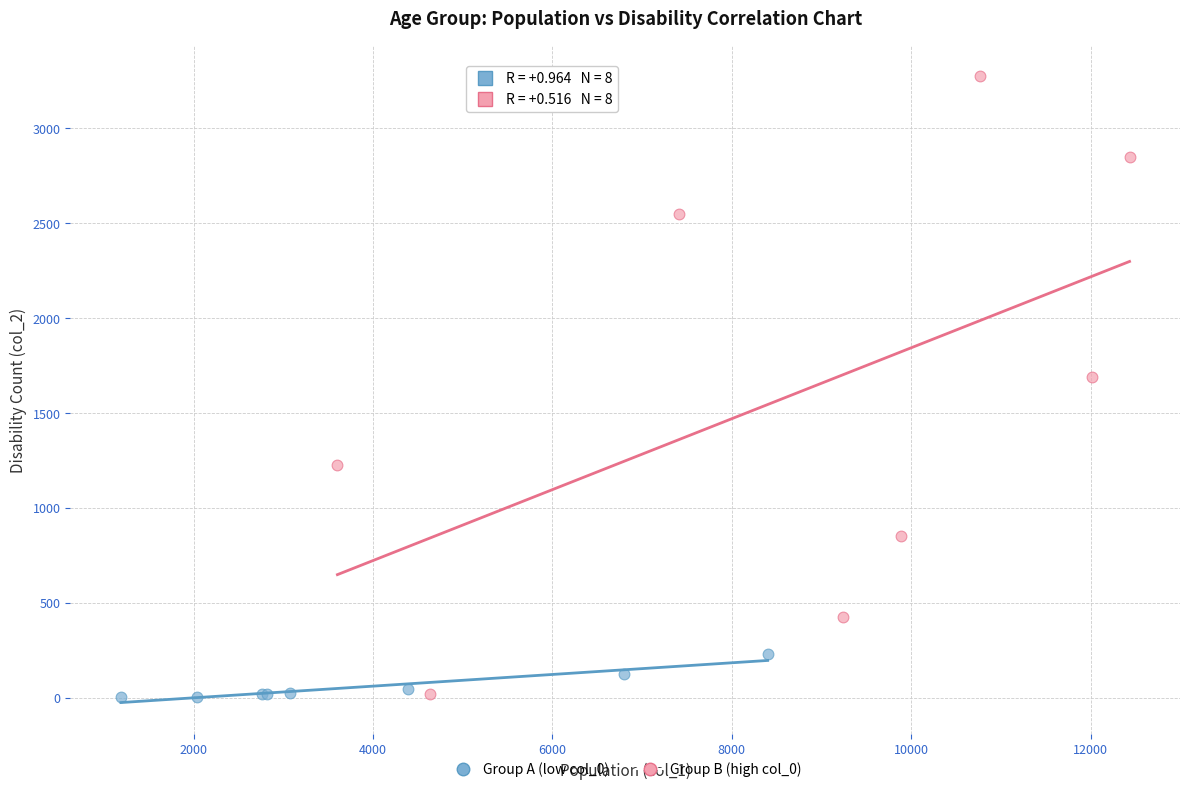

Which series has the largest Y range (max minus min)?

Group B (high col_0)